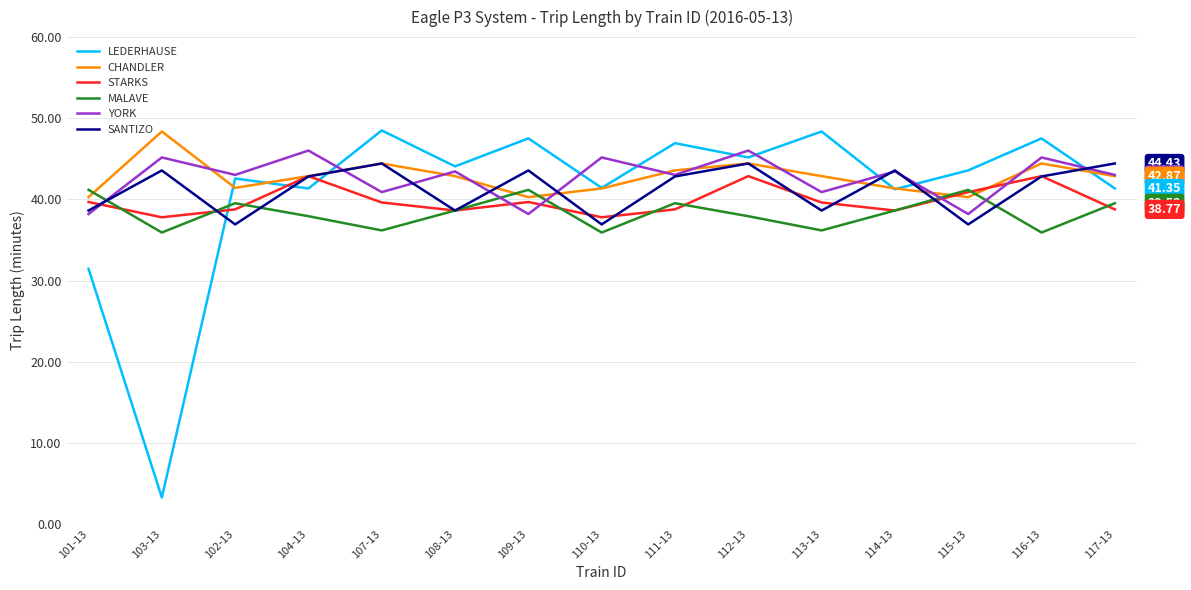

Is this an area chart (filled region under the line)?

No